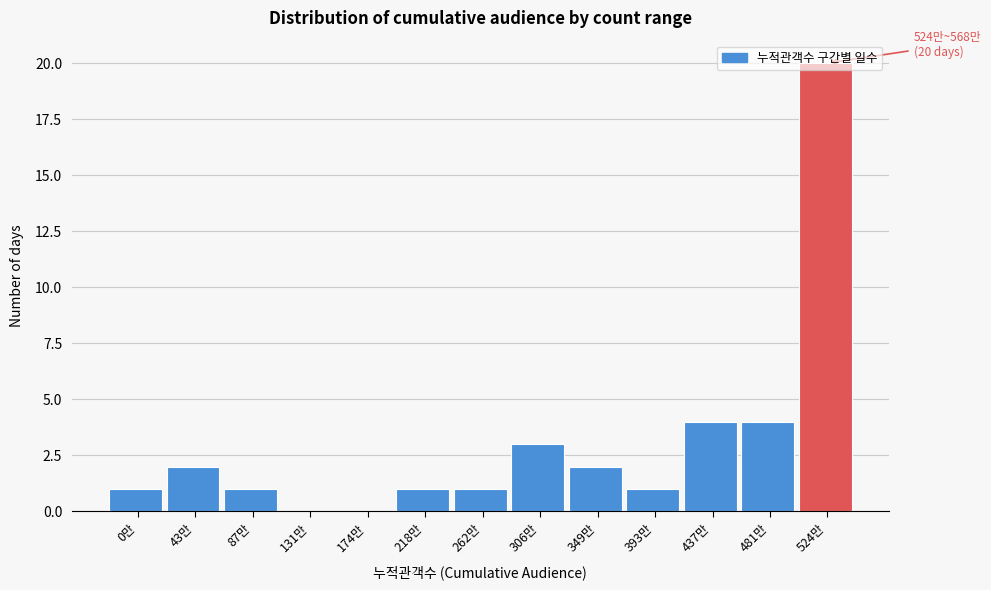

True or false: the data shows 7 at 174만.

False